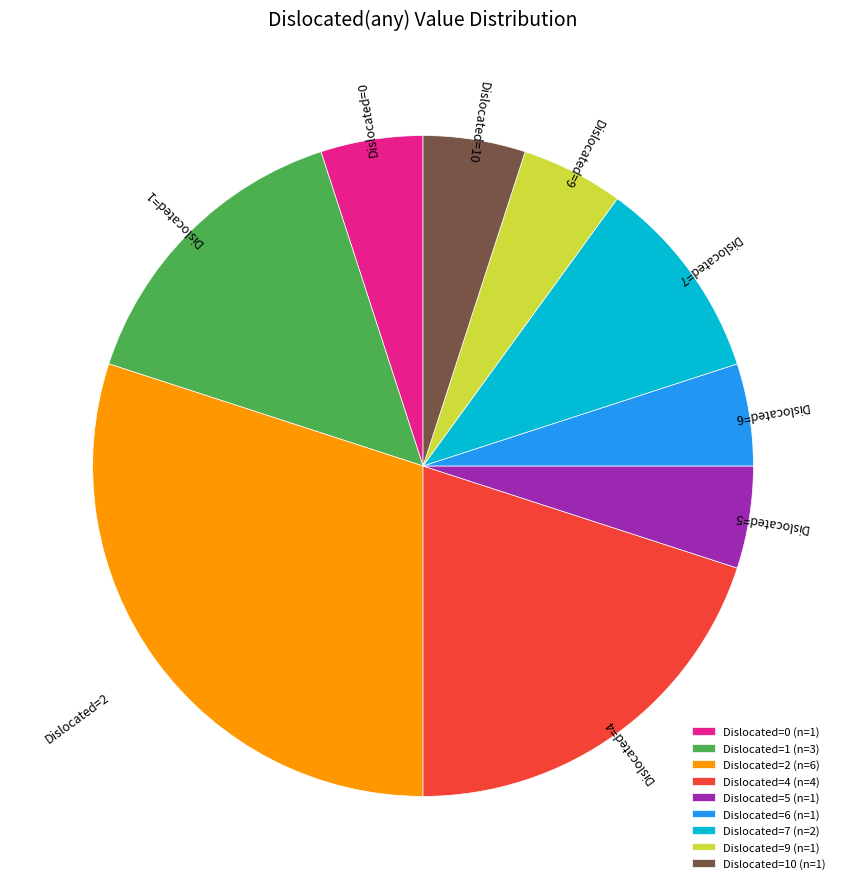

Does any single category account for the majority?

No